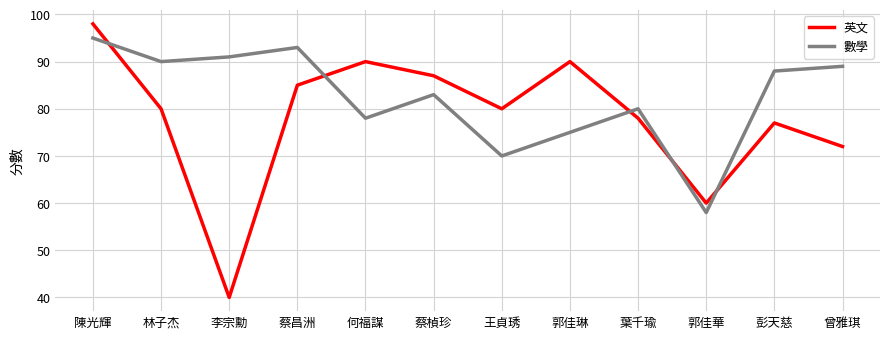

What is the sum of the 數學 values at 彭天慈 and 葉千瑜?

168